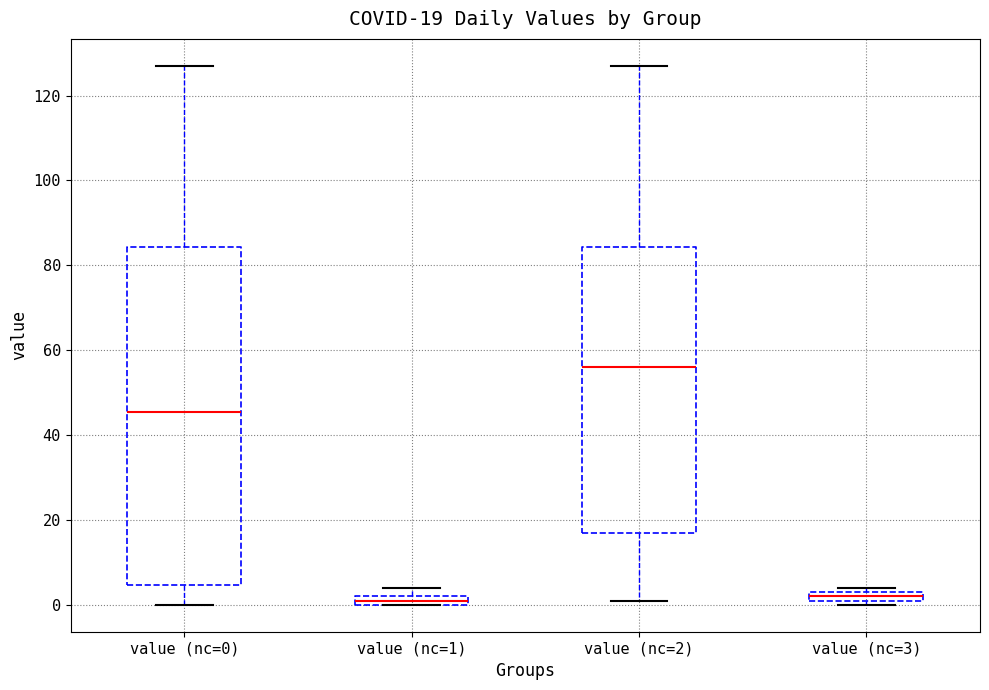

Which box's median line is the highest?

value (nc=2)